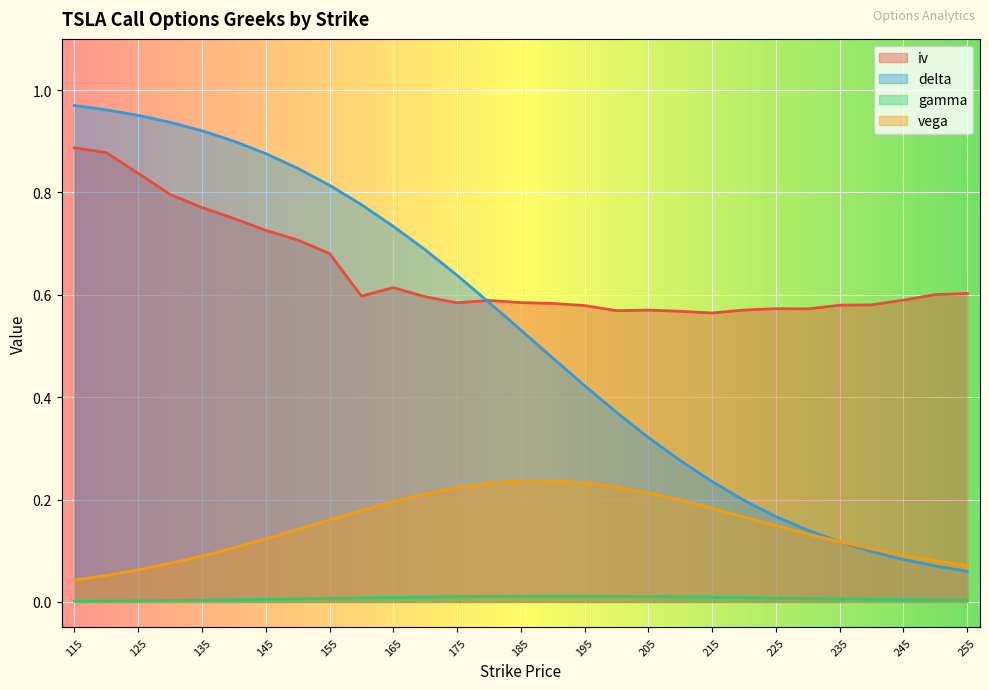

The value of delta at 115 is 1.0. True or false?

True